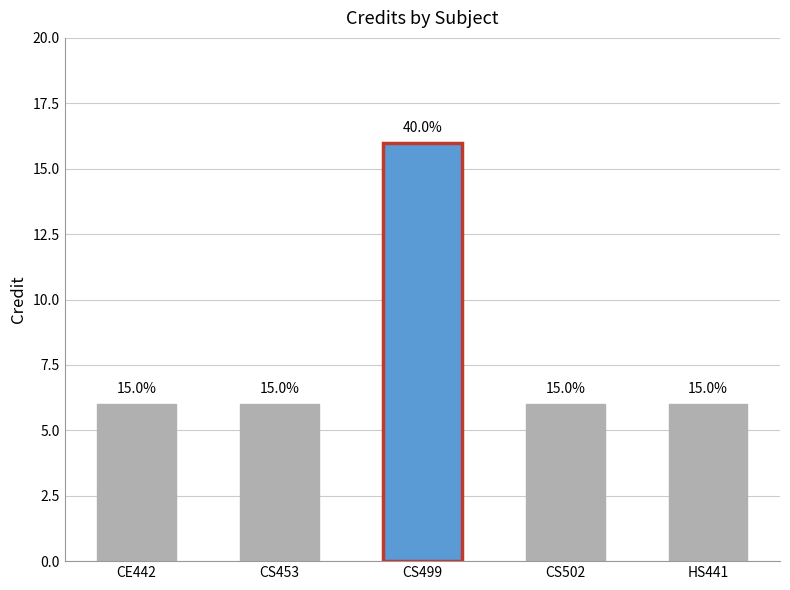

How many bars are there in total?

5